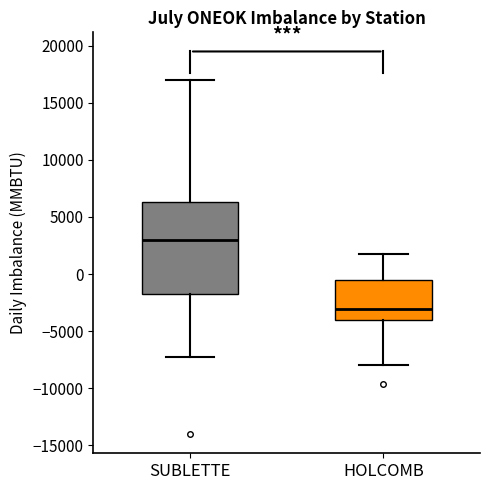

Reading left to right, read every box against the y-axis: the position of its median line, the range the box covers, and the ends of its whiskers. The values are not printed on the chart, so give them approximately, as read against the axis.

SUBLETTE: median 3000, box -2000 to 6500, whiskers -7000 to 17000
HOLCOMB: median -3000, box -4000 to -500, whiskers -8000 to 2000